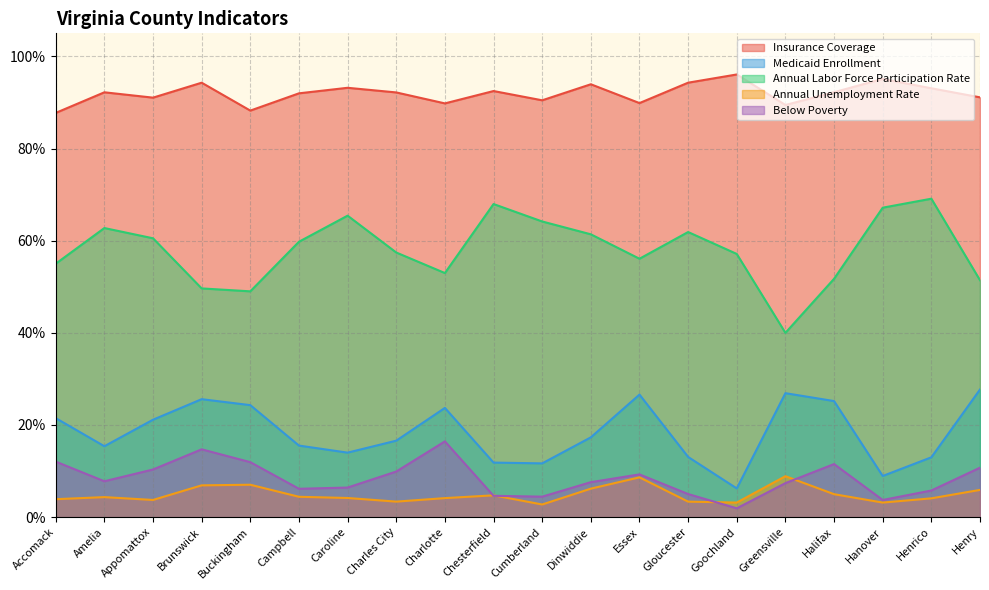

What are all the series names shown in the legend?

Insurance Coverage, Medicaid Enrollment, Annual Labor Force Participation Rate, Annual Unemployment Rate, Below Poverty